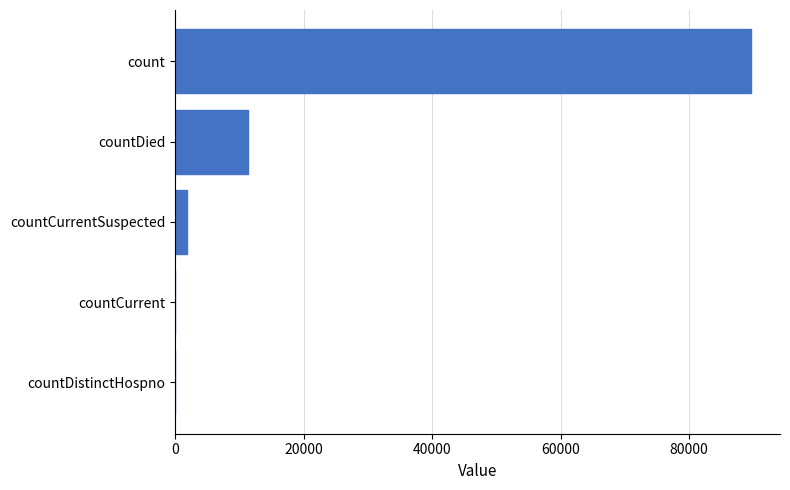

Is it true that the value at countDistinctHospno is 39146?

False